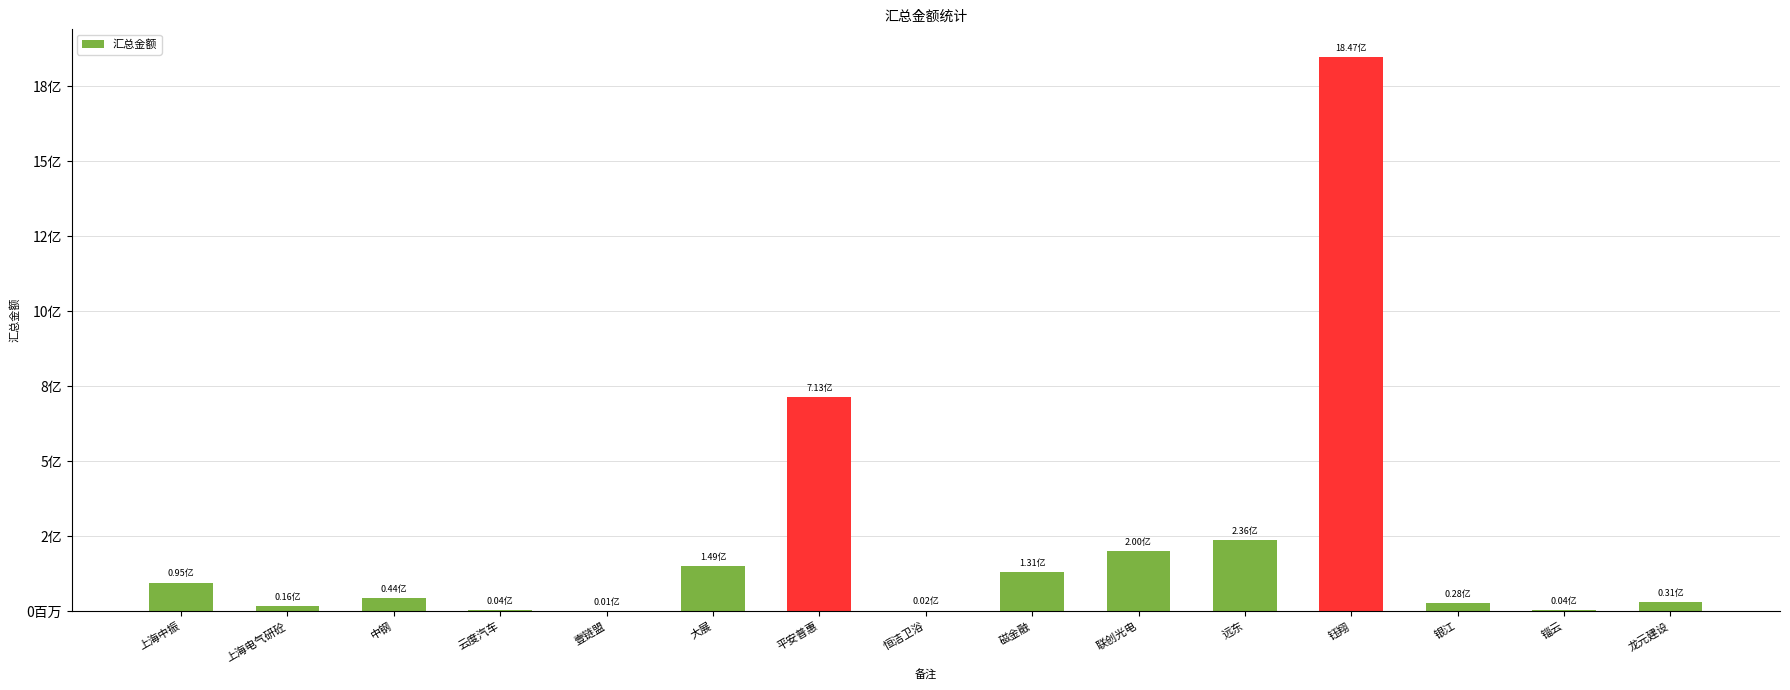

Rank the categories by value from highest to lowest.

钰翔, 平安普惠, 远东, 联创光电, 大展, 磁金融, 上海中振, 中钢, 龙元建设, 银江, 上海电气研砼, 锱云, 云度汽车, 恒洁卫浴, 壹链盟